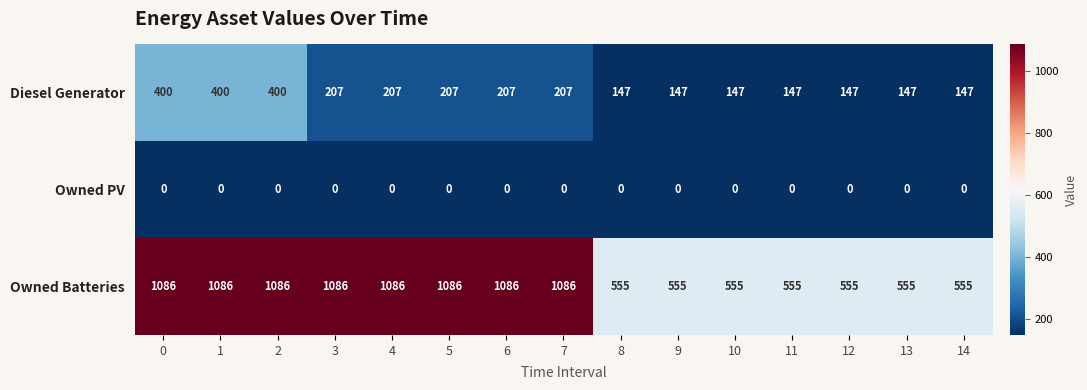

Between 2 and 14, which series saw the biggest shift?

Owned Batteries